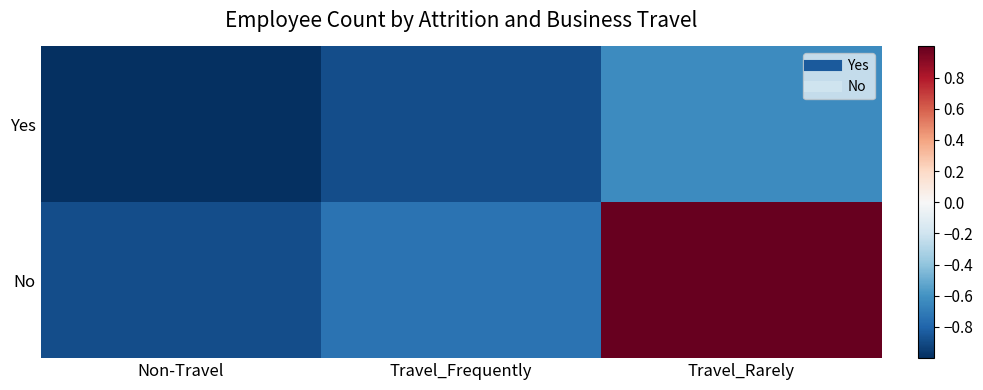

Which series changed the most between Non-Travel and Travel_Frequently?

No